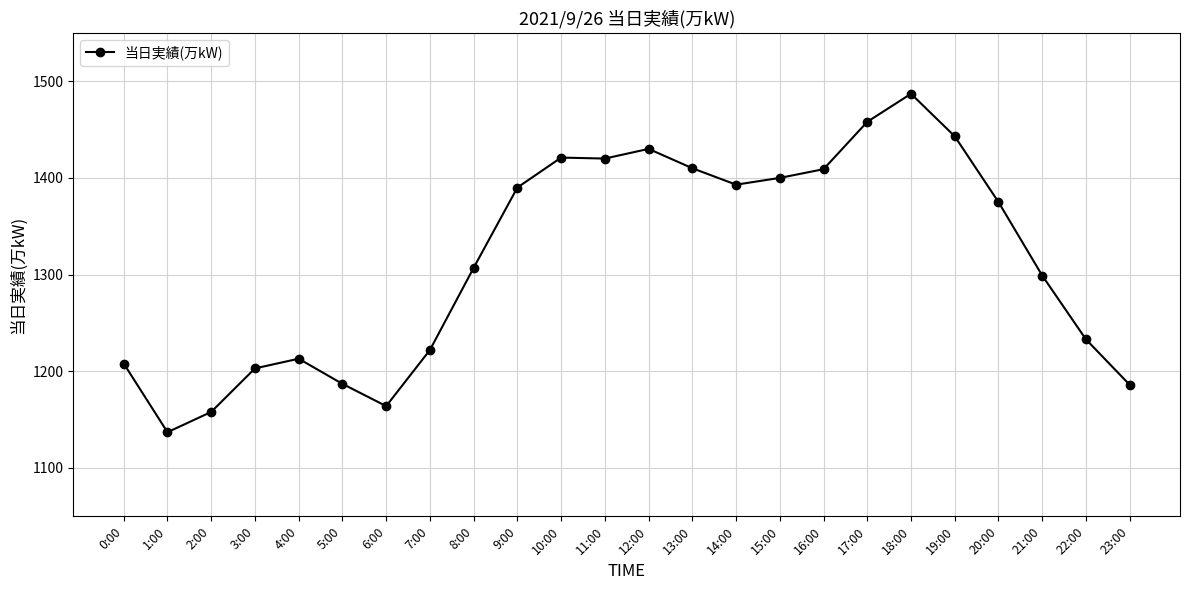

Is it true that the value at 22:00 is 787?

False